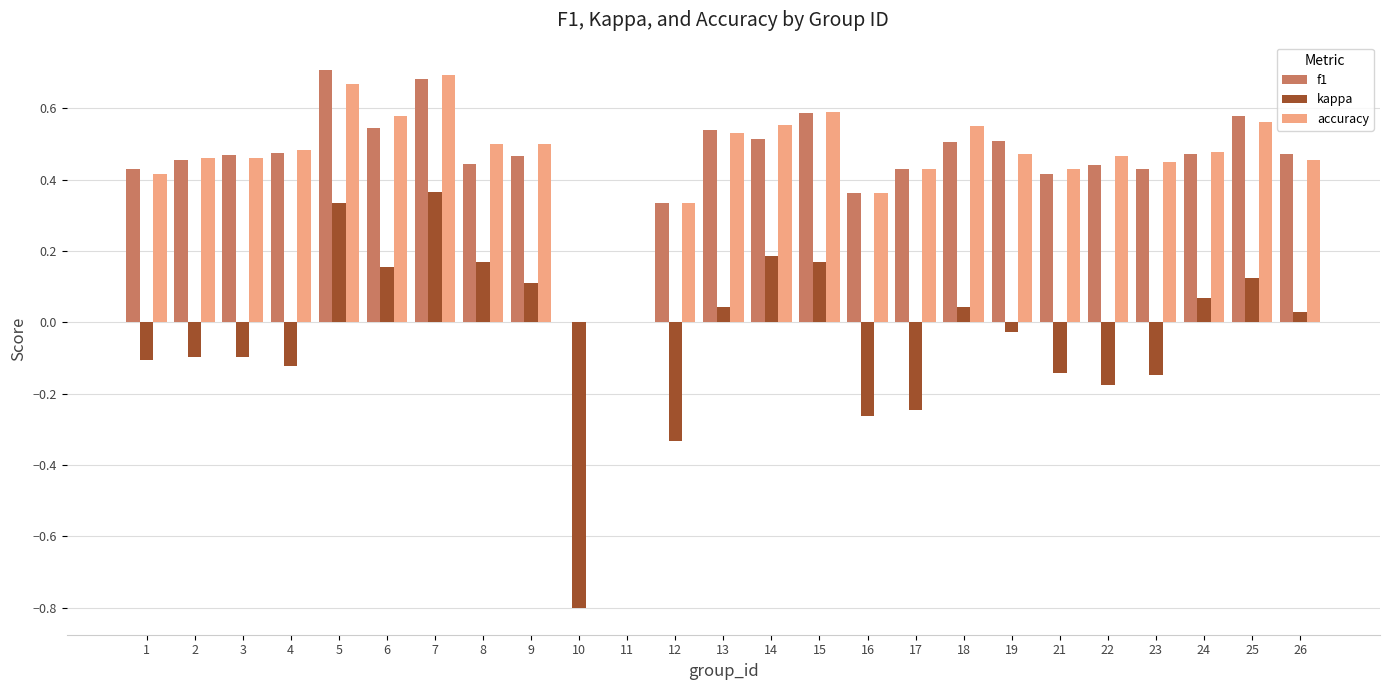

Which label corresponds to the largest value in the chart?

5